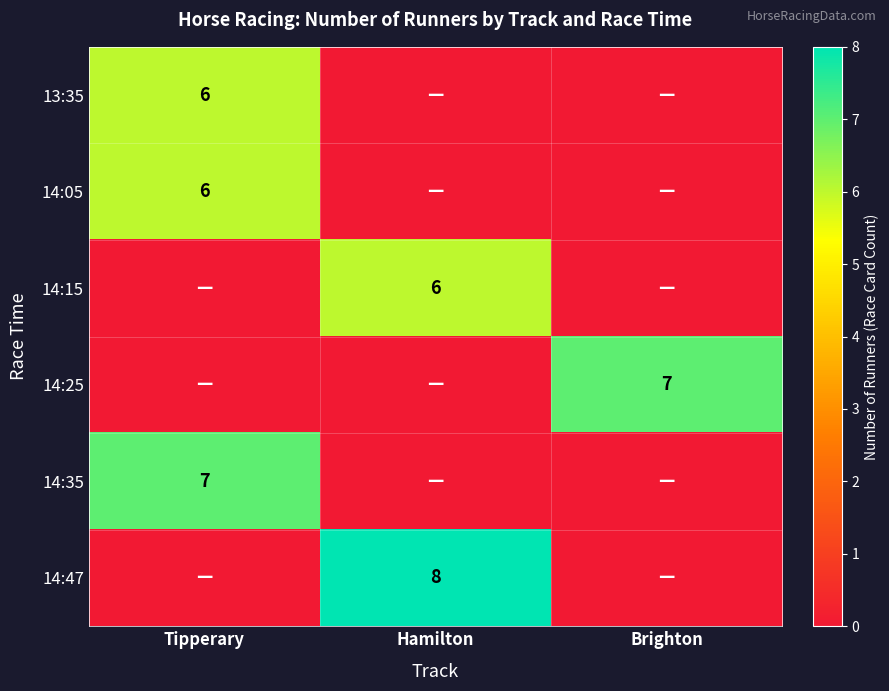

True or false: 14:05 has a value of 6 at Tipperary.

True